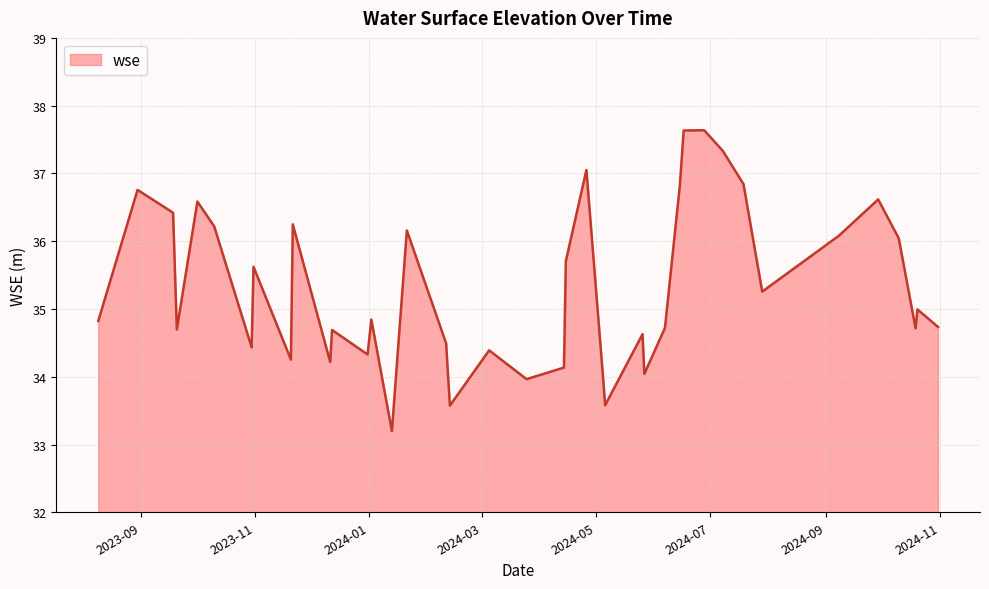

What is the difference between the maximum and minimum values?

4.4